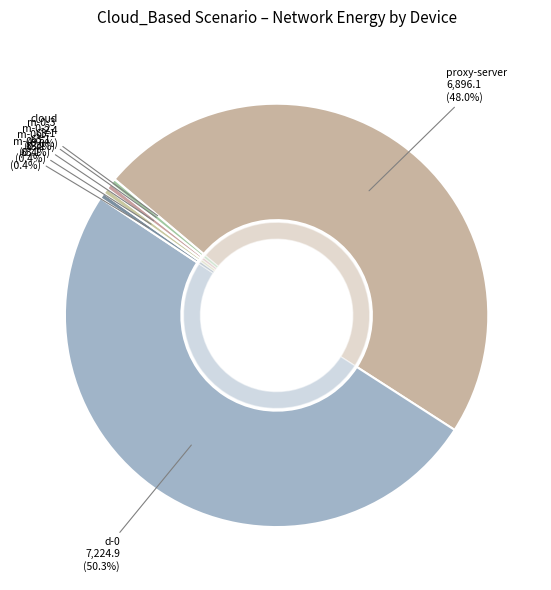

What percentage is NOT represented by cloud?

100.0%